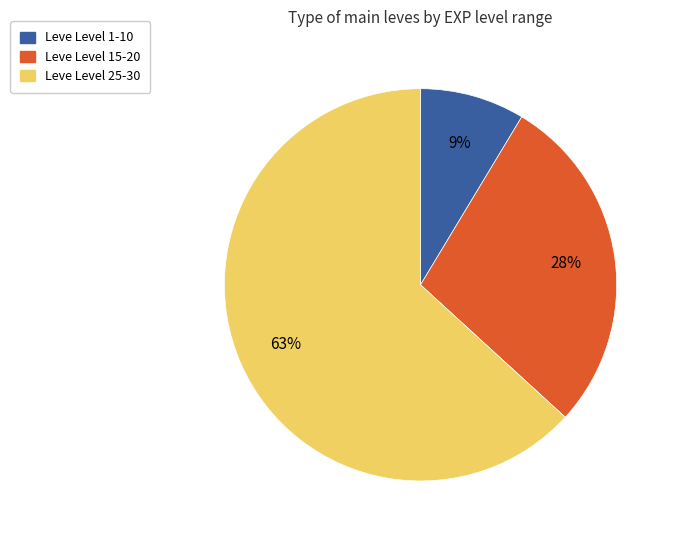

Is there any slice that represents more than half of the pie?

Yes